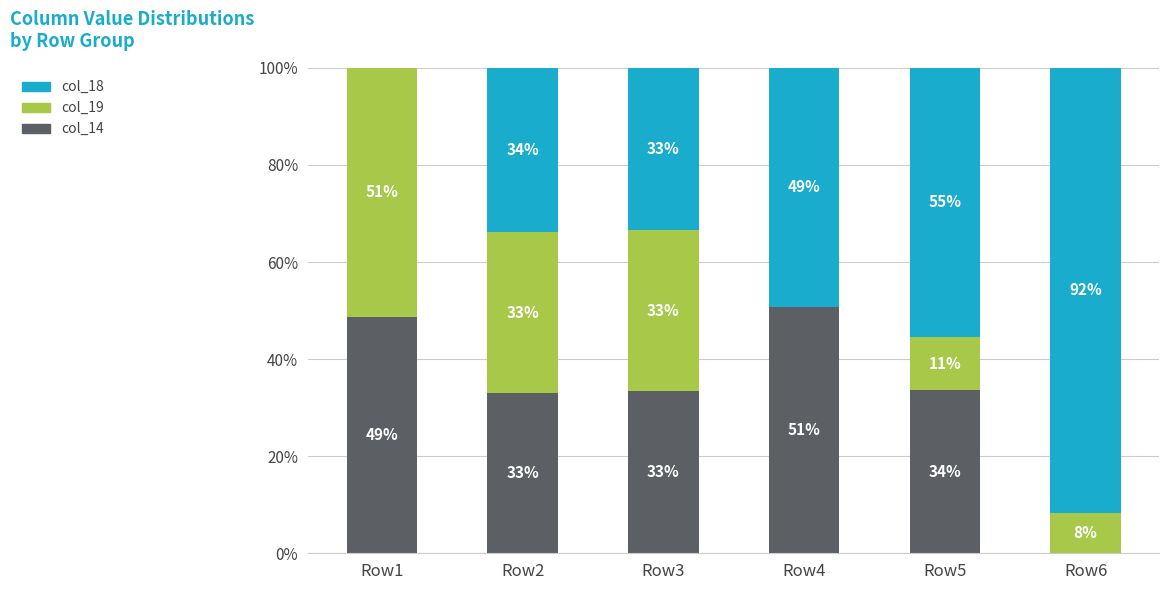

What is the total value across all series at Row1?

100.0